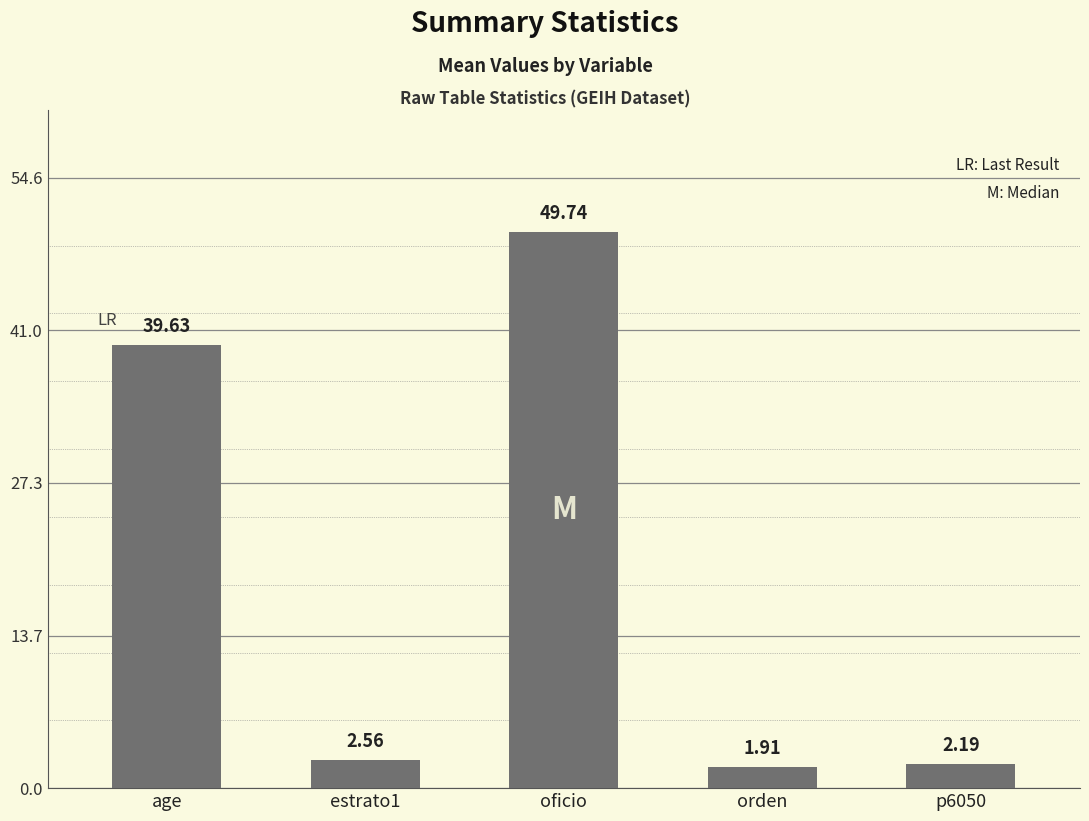

How many data points are above 2?

4